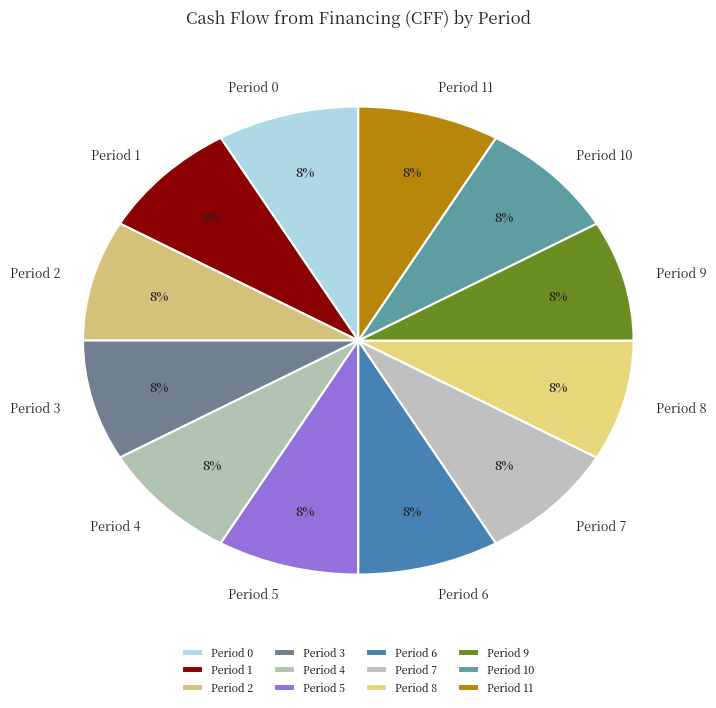

To the nearest percent, what portion does Period 5 represent?

8%